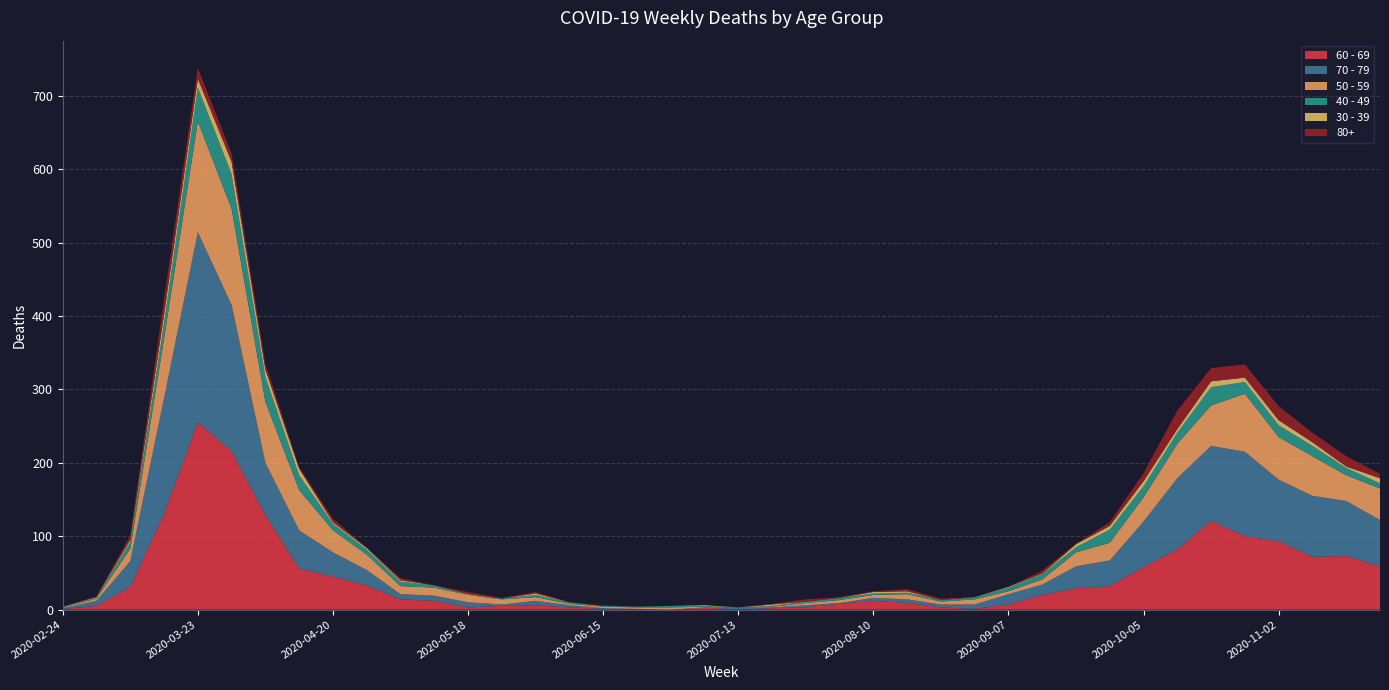

Reading left to right, what are all the values shown in this chart?

60 - 69: 1	5	31	130	255	216	129	56	45	33	14	12	3	5	6	3	1	0	0	3	0	2	3	8	12	9	3	1	7	20	29	32	58	82	121	100	93	72	73	59
70 - 79: 1	7	35	158	259	199	71	52	33	21	7	7	7	2	6	3	1	1	0	0	3	1	3	1	4	5	4	6	14	14	30	35	62	97	102	115	84	83	75	63
50 - 59: 1	3	17	81	151	131	83	55	30	21	11	11	10	7	5	2	2	2	3	1	0	1	3	4	4	7	4	7	4	7	19	24	33	47	55	79	58	54	35	43
40 - 49: 1	1	9	21	46	47	34	20	9	7	6	3	0	1	3	2	1	1	2	1	0	1	2	3	2	2	2	3	5	7	7	18	15	15	25	16	16	14	10	7
30 - 39: 0	1	3	12	12	17	10	9	2	2	2	0	1	0	2	0	0	0	0	1	0	2	0	0	2	2	0	0	1	1	4	5	7	5	8	6	7	5	2	7
80+: 0	1	6	21	15	11	8	2	5	0	3	0	3	1	2	0	1	0	0	0	0	1	3	1	1	3	2	0	0	4	1	5	11	25	18	18	19	13	14	6